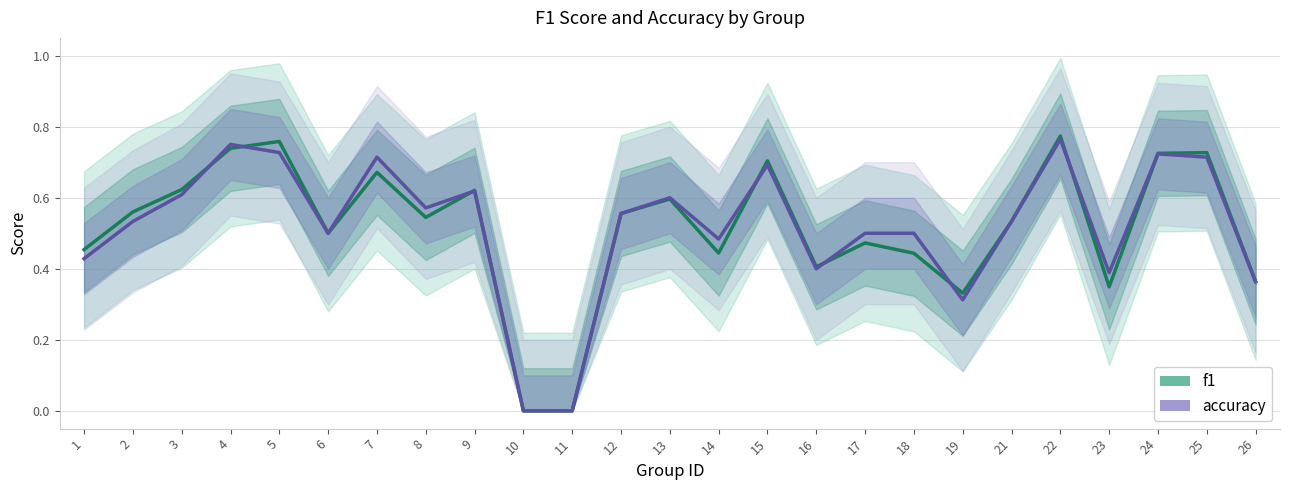

Where do f1 and accuracy first cross each other?

3 and 4